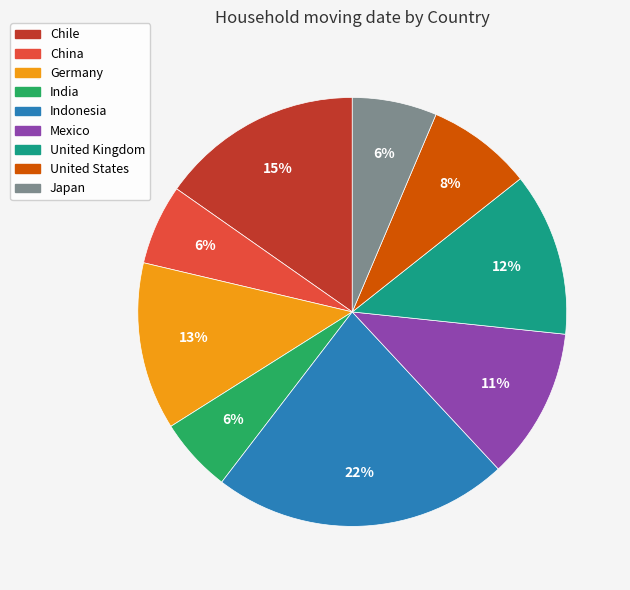

To the nearest percent, what percentage of the pie is United Kingdom?

12%